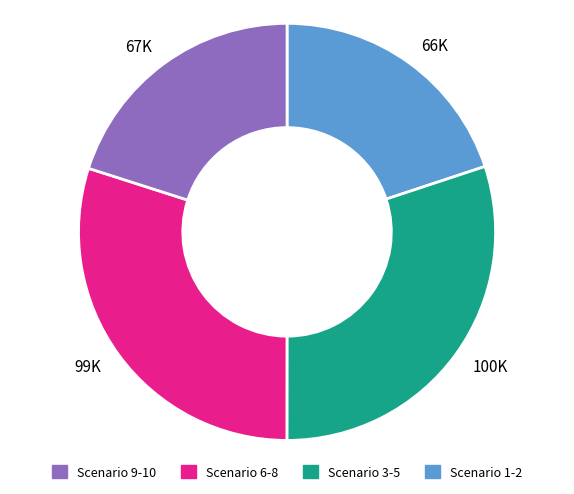

Does any single category account for the majority?

No